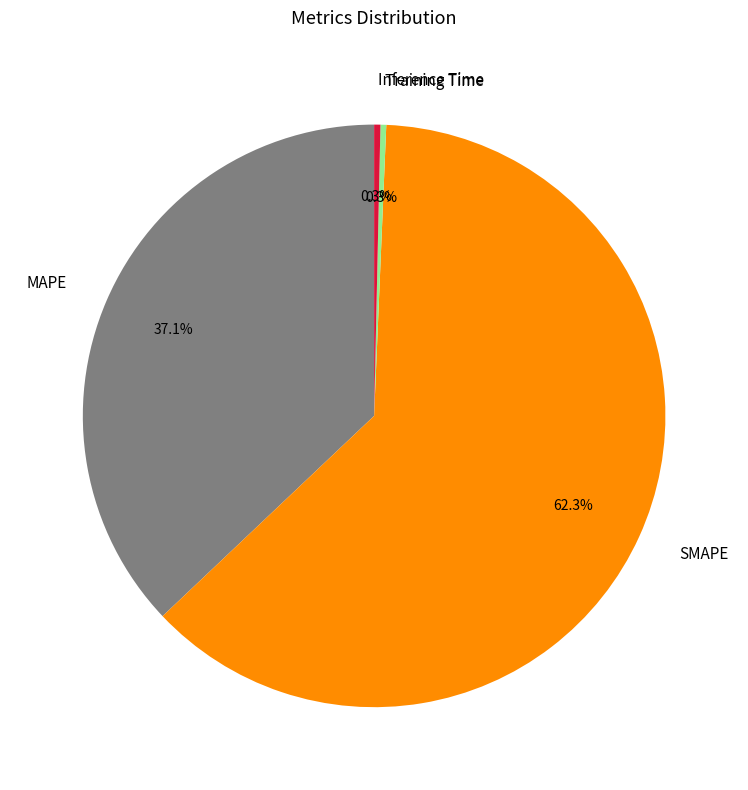

Does any single category account for the majority?

Yes